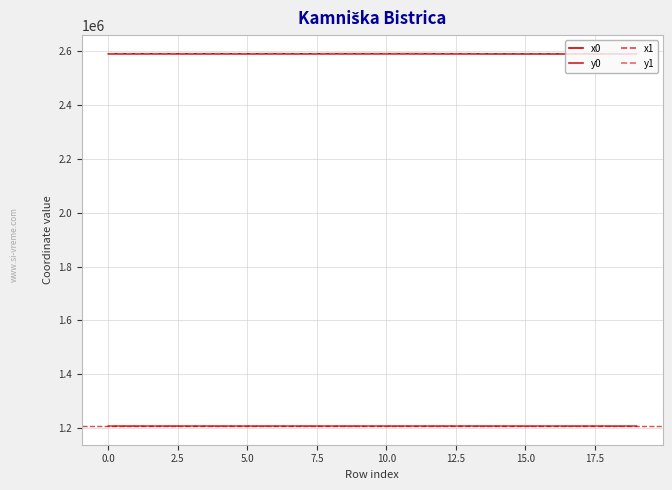

True or false: y0 and x0 cross at least once.

False